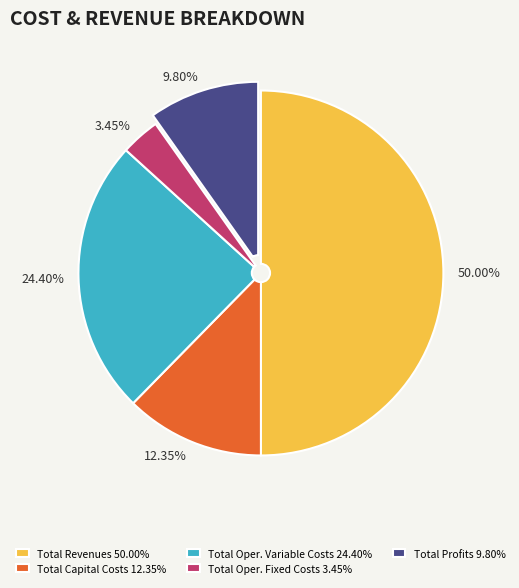

Rank the categories by value from highest to lowest.

Total Revenues 50.00%, Total Oper. Variable Costs 24.40%, Total Capital Costs 12.35%, Total Profits 9.80%, Total Oper. Fixed Costs 3.45%